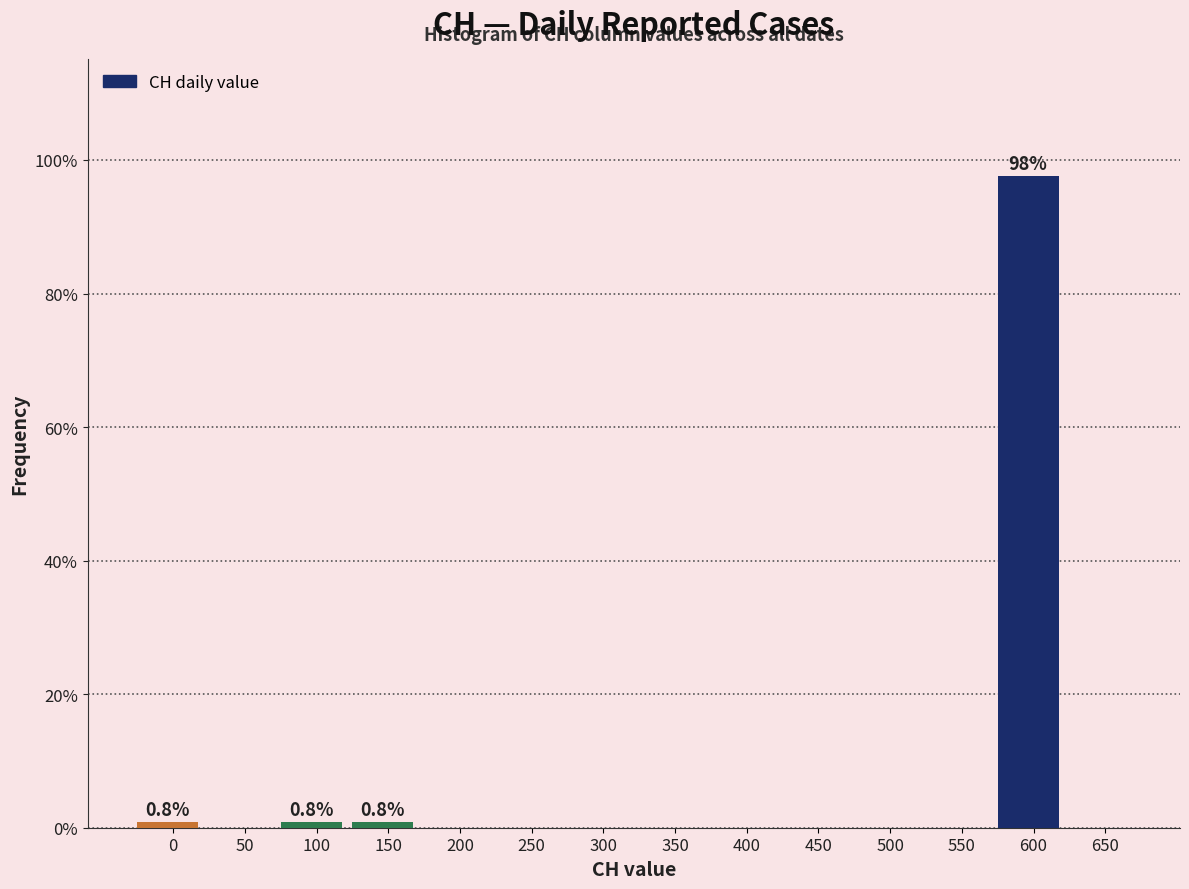

Reading left to right, extract all data points from this chart.

0=0.8	50=0.0	100=0.8	150=0.8	200=0.0	250=0.0	300=0.0	350=0.0	400=0.0	450=0.0	500=0.0	550=0.0	600=97.6	650=0.0